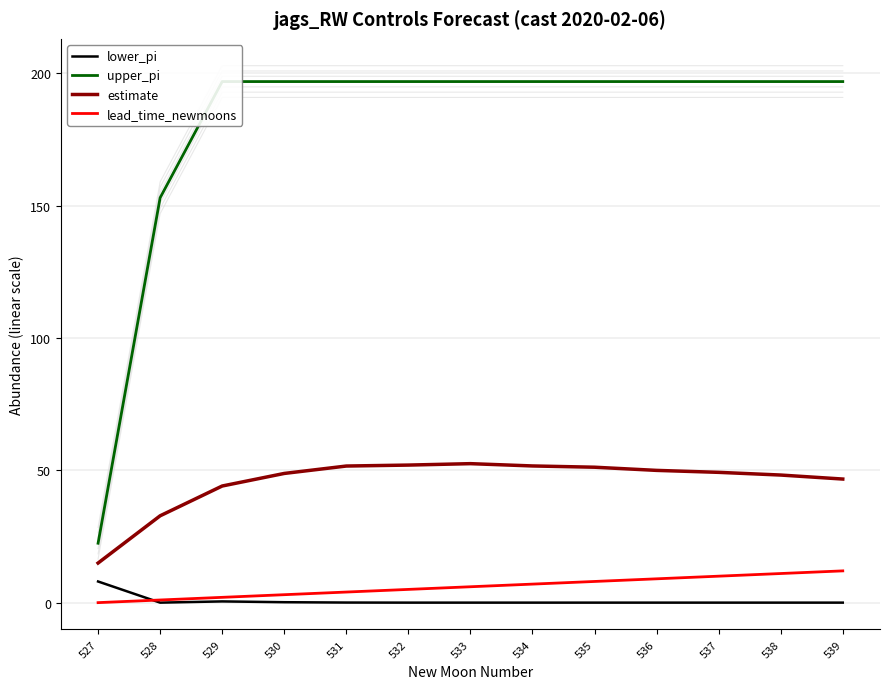

Which series has the largest total across all categories?

upper_pi